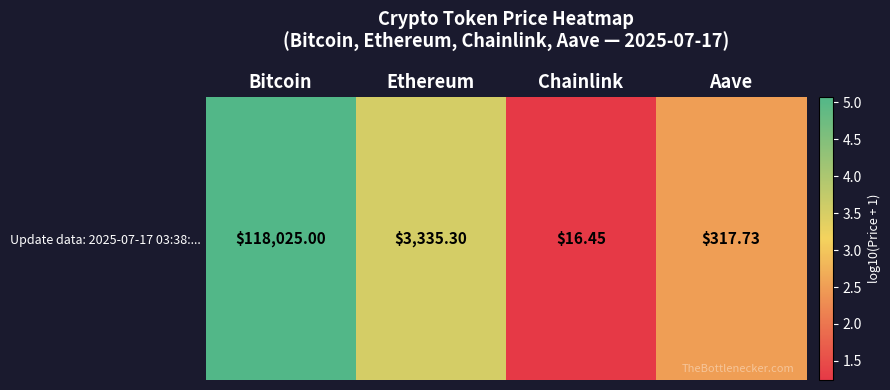

Is it true that the value at Bitcoin is 5.1?

True